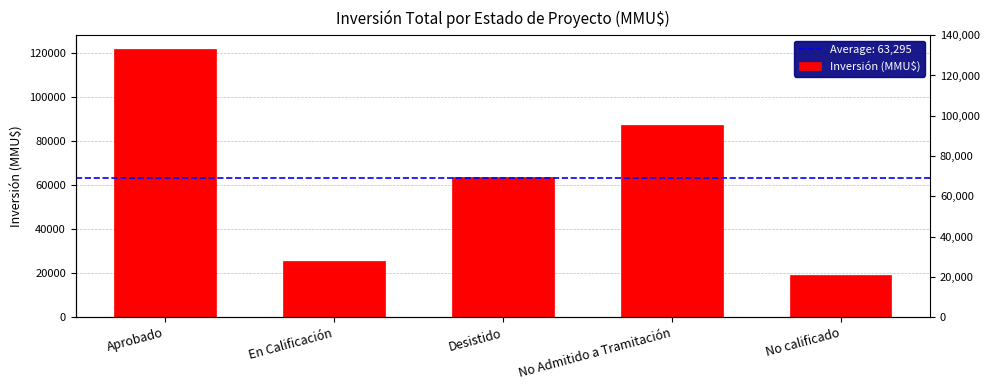

Reading left to right, list all the values displayed in this chart.

Aprobado=121777	En Calificación=25389	Desistido=63379	No Admitido a Tramitación=86929	No calificado=19000